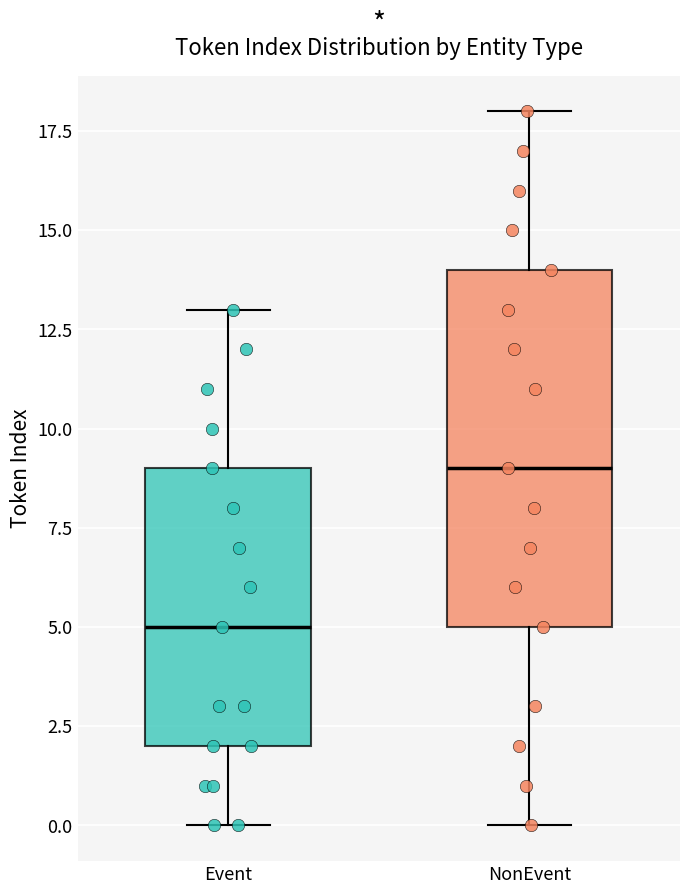

Reading left to right, transcribe this box plot: for each box, give where its median line is, the range the box spans, and where its two whiskers end, as read against the y-axis. The values are not printed on the chart, so give them approximately, as read against the axis.

Event: median 5, box 2 to 9, whiskers 0 to 13
NonEvent: median 9, box 5 to 14, whiskers 0 to 18